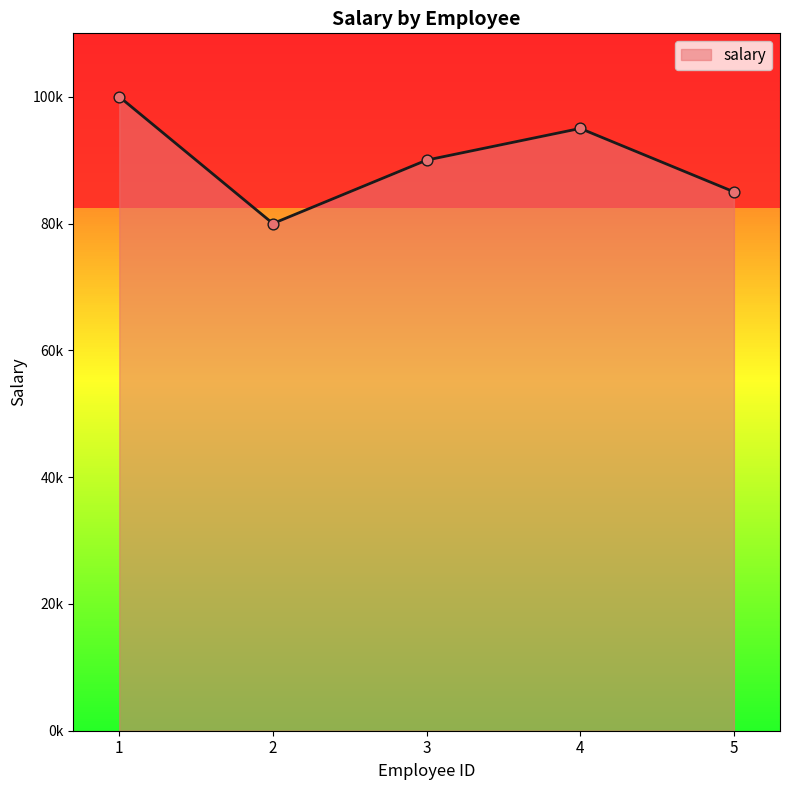

Which has a higher value, 1 or 4?

1